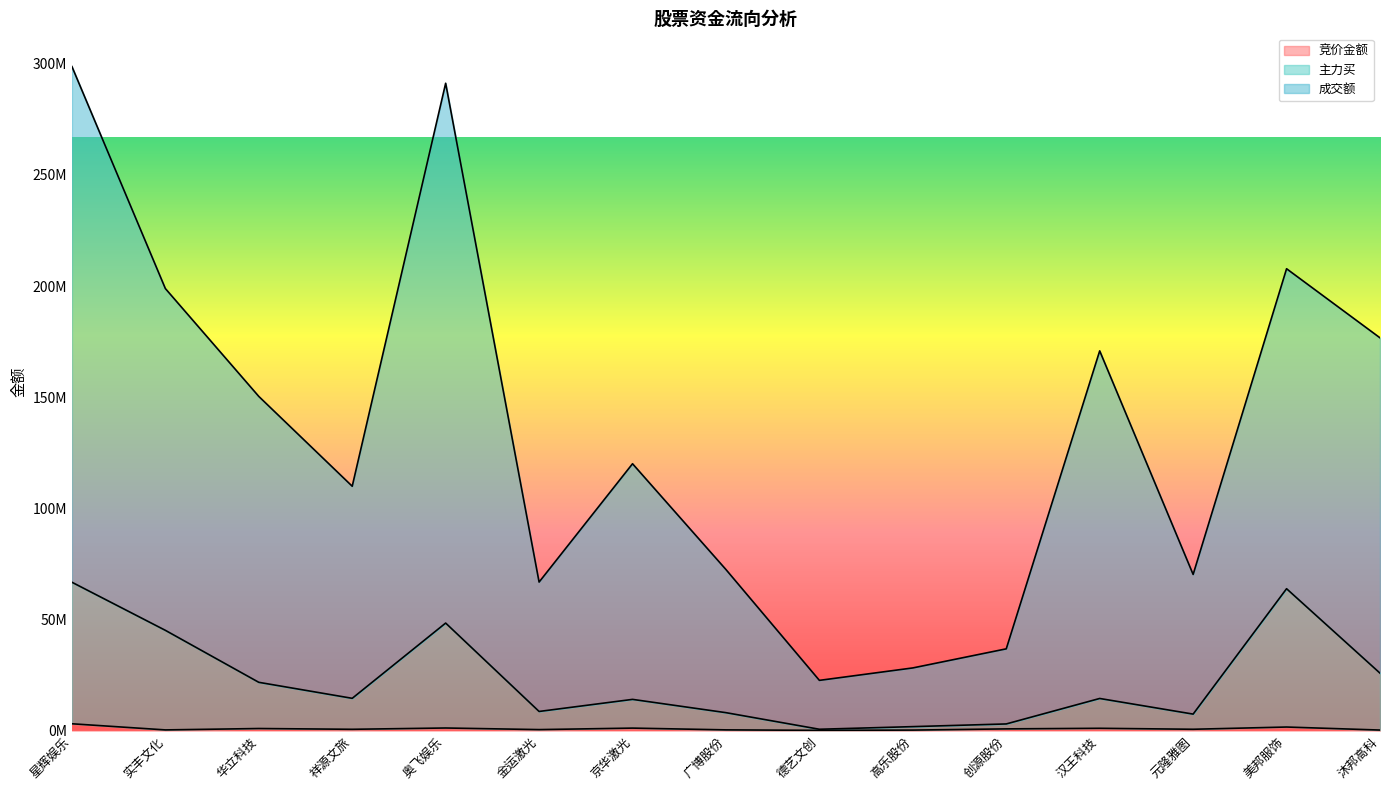

Where is the first local minimum for 成交额?

祥源文旅